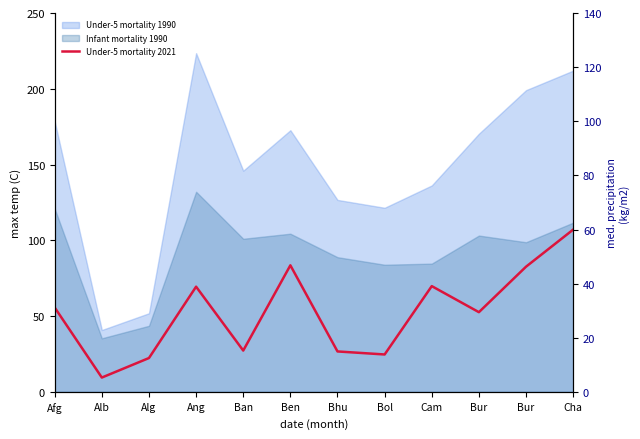

What is the label of the 10th point from the left?

Bur